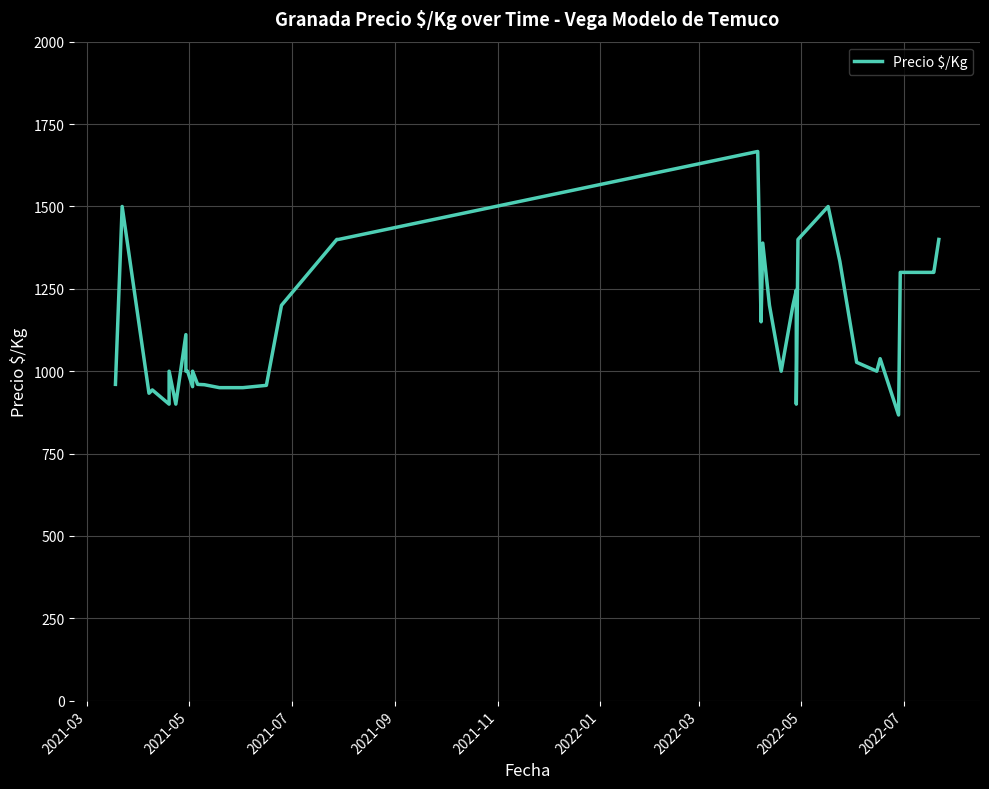

What is the value of the 17th point from the left?

957